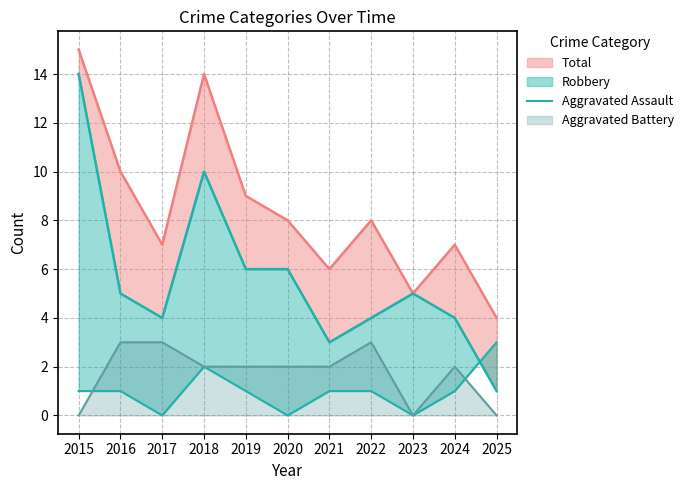

What is the highest value of the Aggravated Battery series?

3